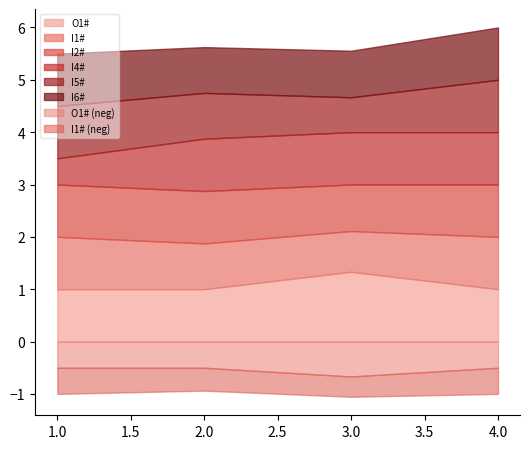

The value of I5# at 2 is 1. True or false?

True